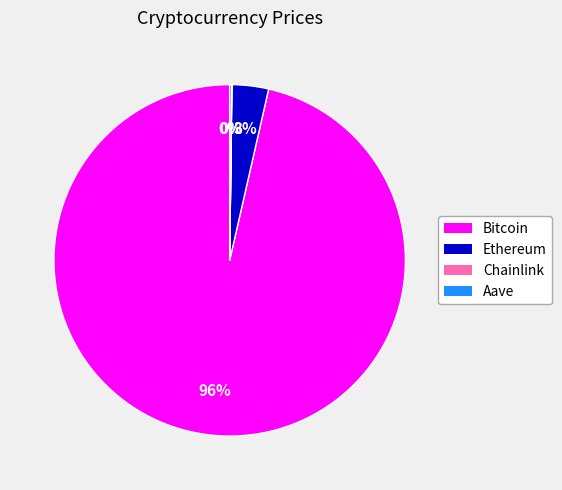

Is it true that Ethereum is 3% of the pie?

True